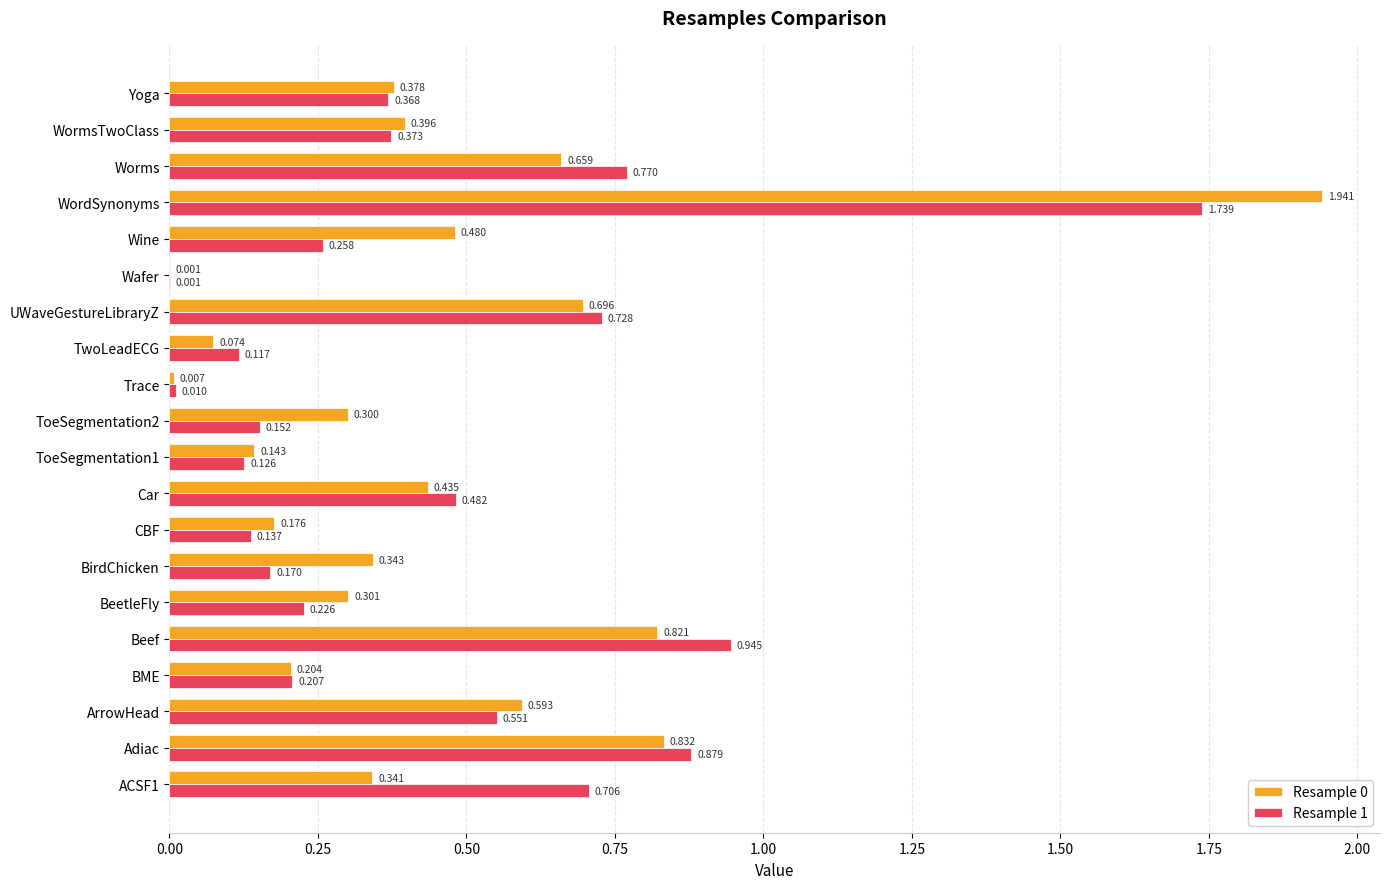

At which category is the sum across all series the highest?

WordSynonyms